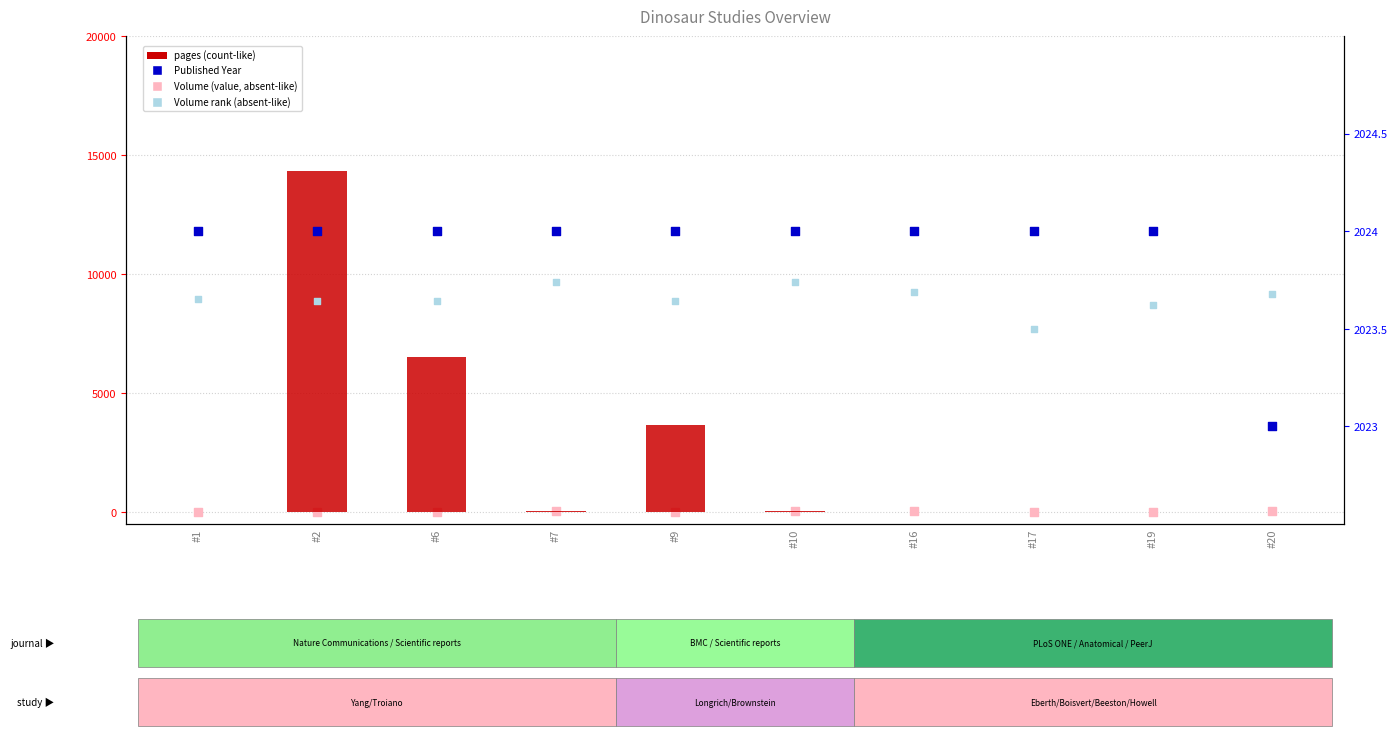

Which series contains the lowest Y value?

pages (count-like)